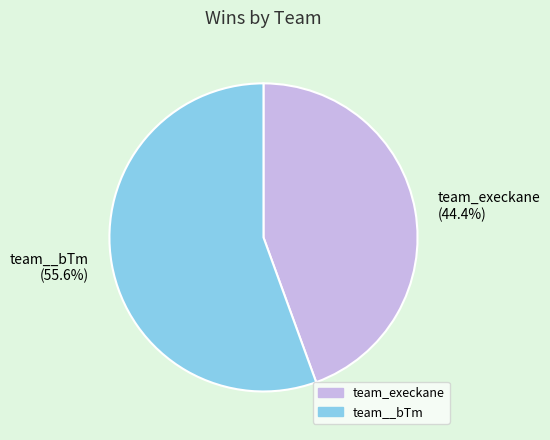

Count the number of slices in the pie.

2